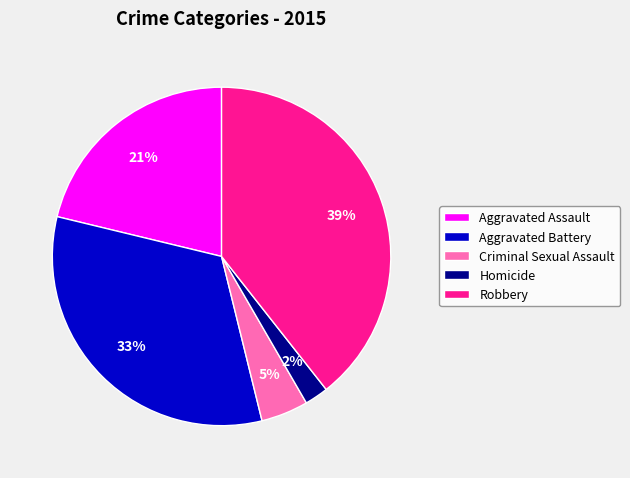

To the nearest percent, what is the average slice percentage?

20%